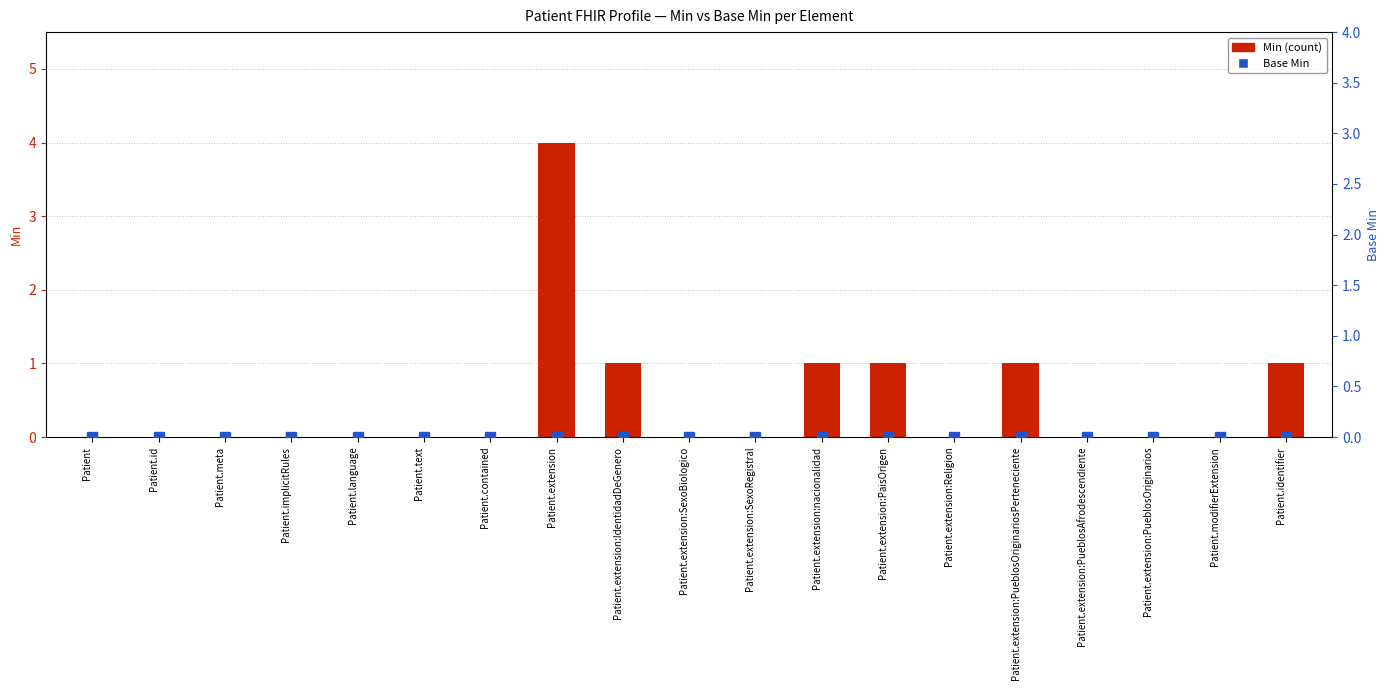

What is the spread (max minus min) of values at Patient.extension:IdentidadDeGenero?

1